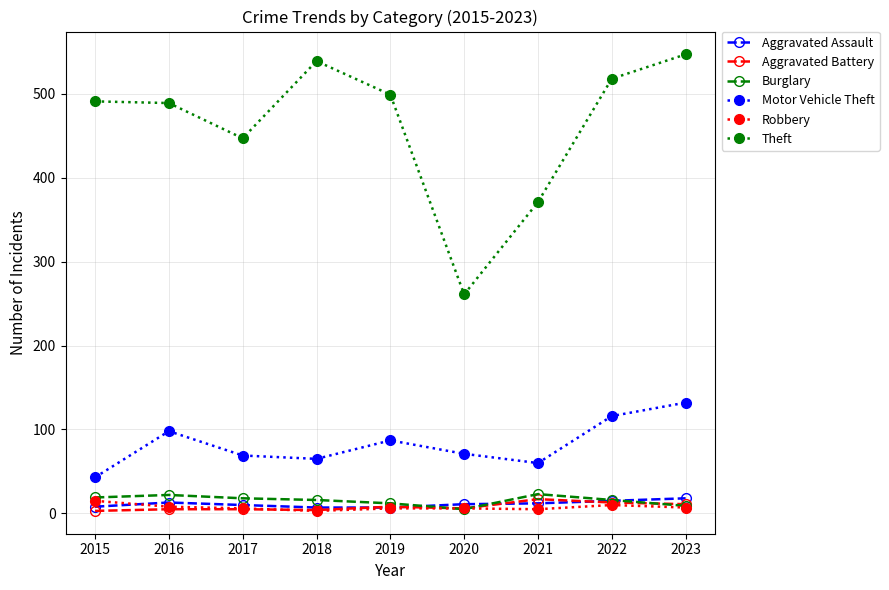

In Motor Vehicle Theft, how many points are higher than both neighbors (excluding endpoints)?

2